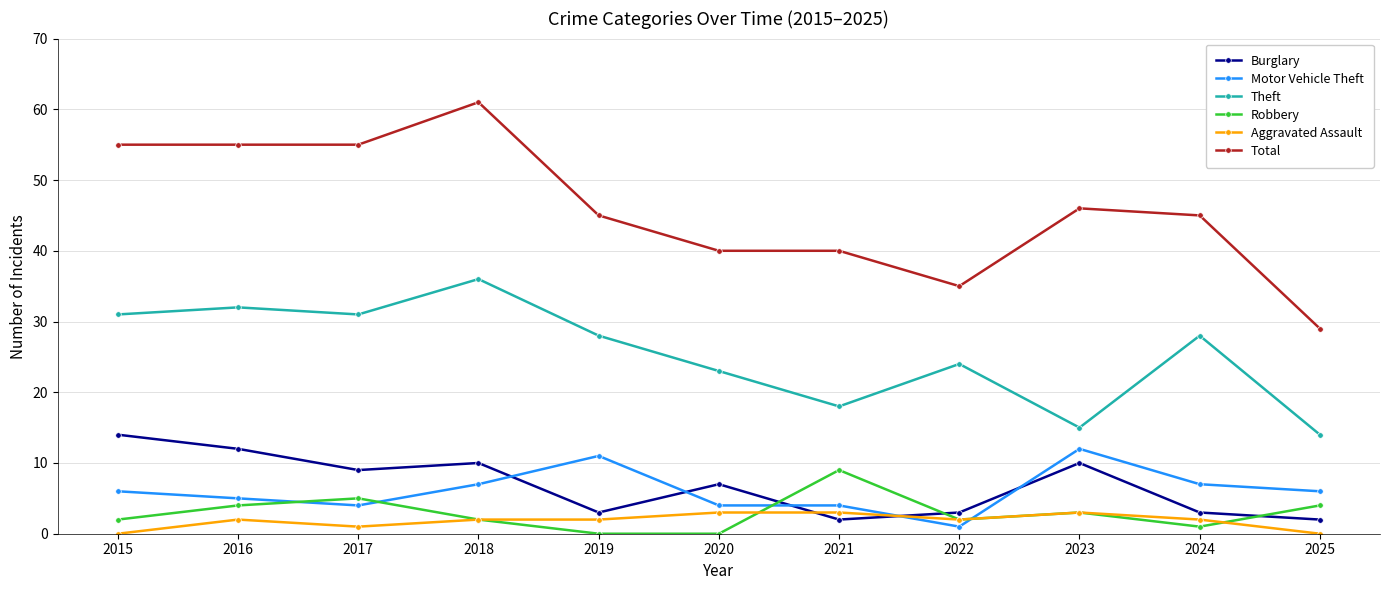

What are all the series names shown in the legend?

Burglary, Motor Vehicle Theft, Theft, Robbery, Aggravated Assault, Total